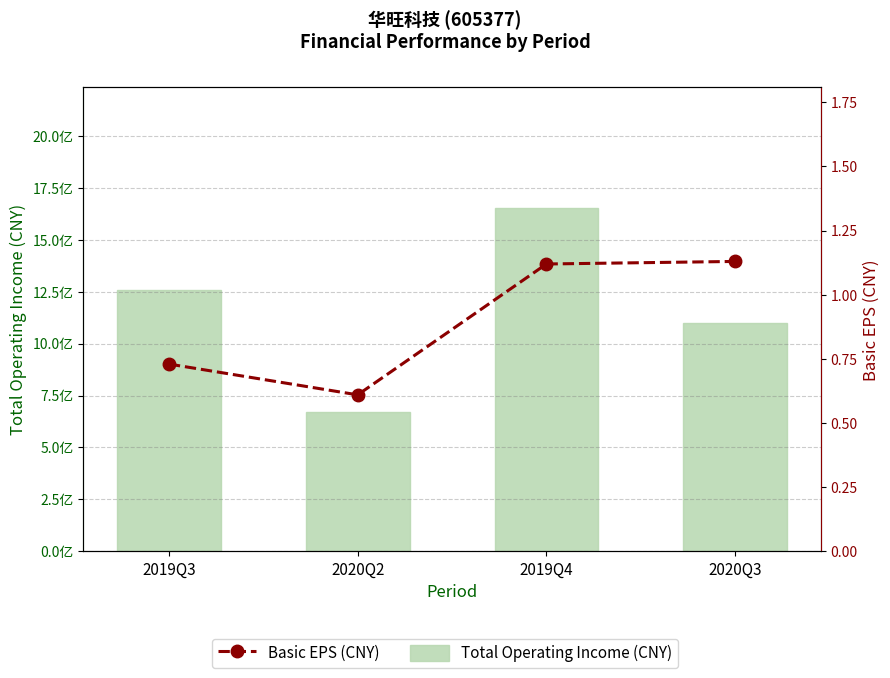

At 2019Q4, list the series in order from smallest to largest.

Basic EPS (CNY), Total Operating Income (CNY)